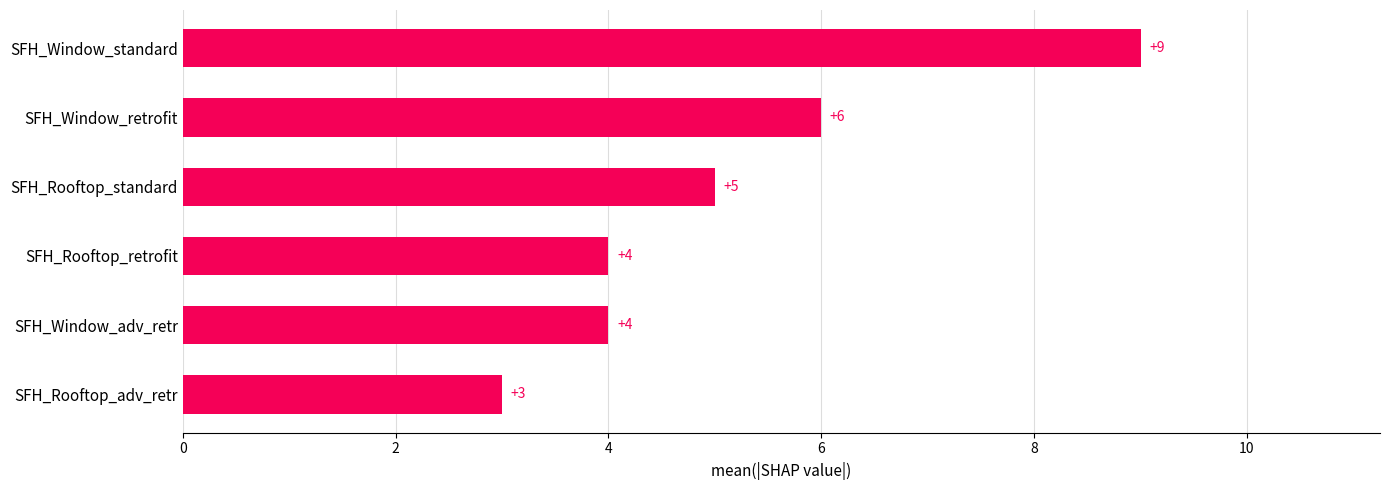

What is the smallest value displayed?

3